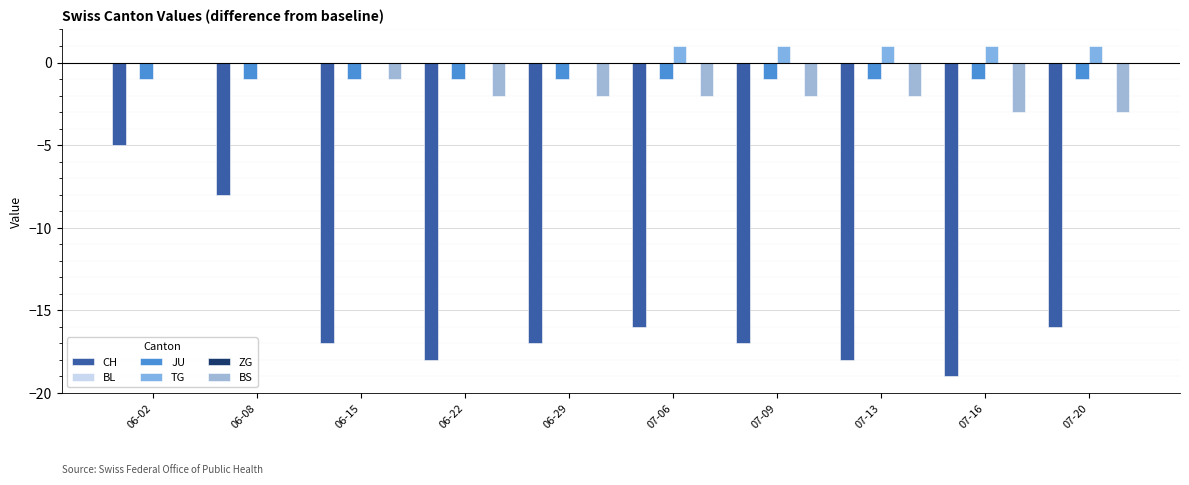

What is the difference between the highest and lowest values at 07-16?

20